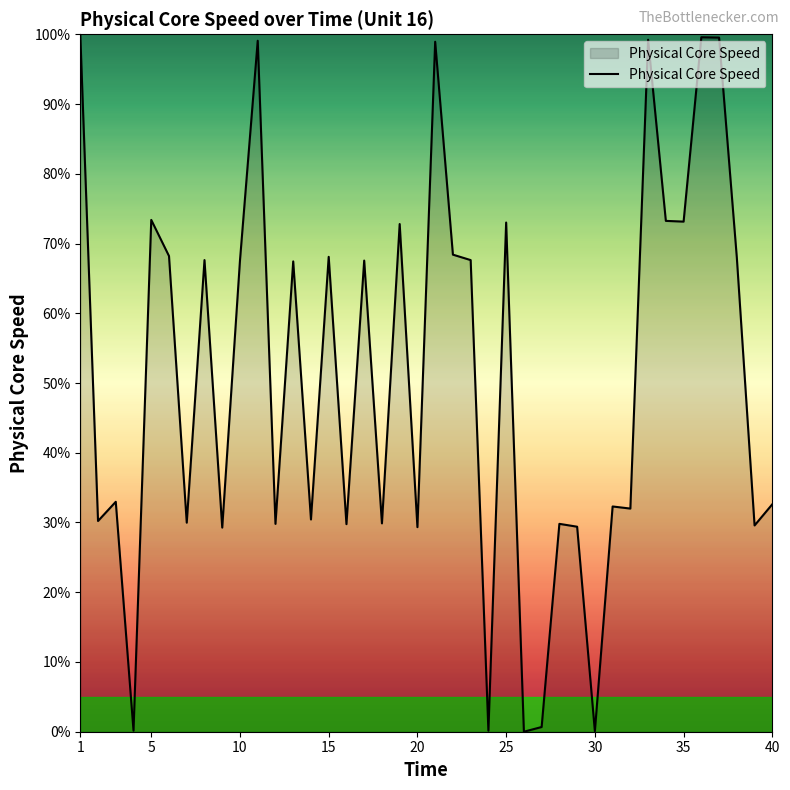

What is the average value?

50.8